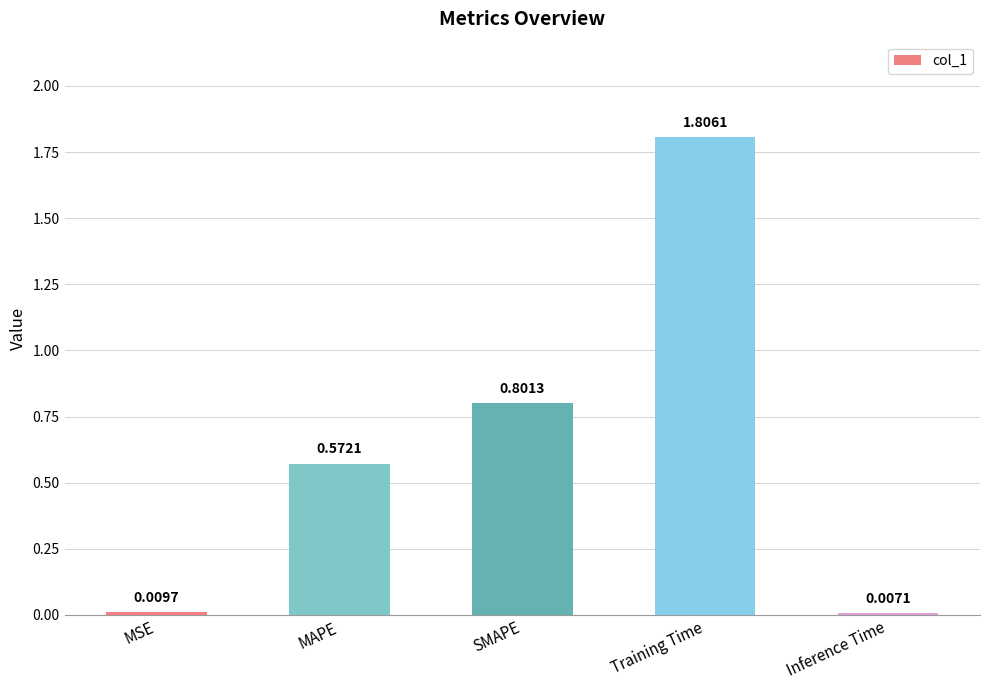

What position from the right is MSE?

5